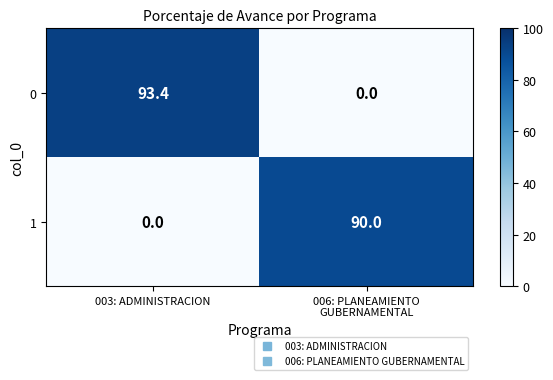

The value of 1 at 003: ADMINISTRACION is 28.7. True or false?

False